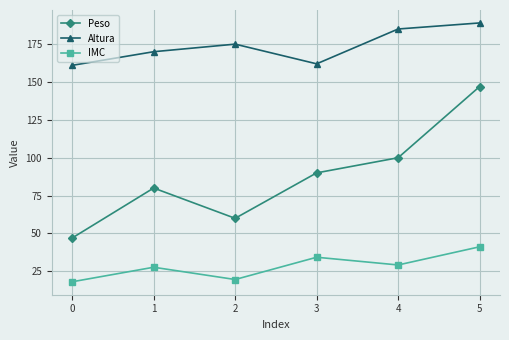

What is the total value across all series at 1?

277.7